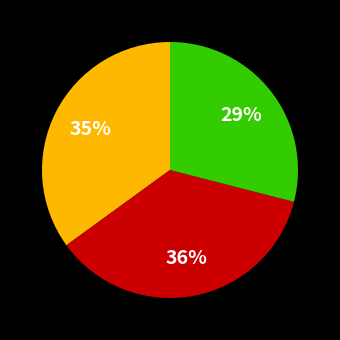

To the nearest percent, what is the average slice percentage?

33%